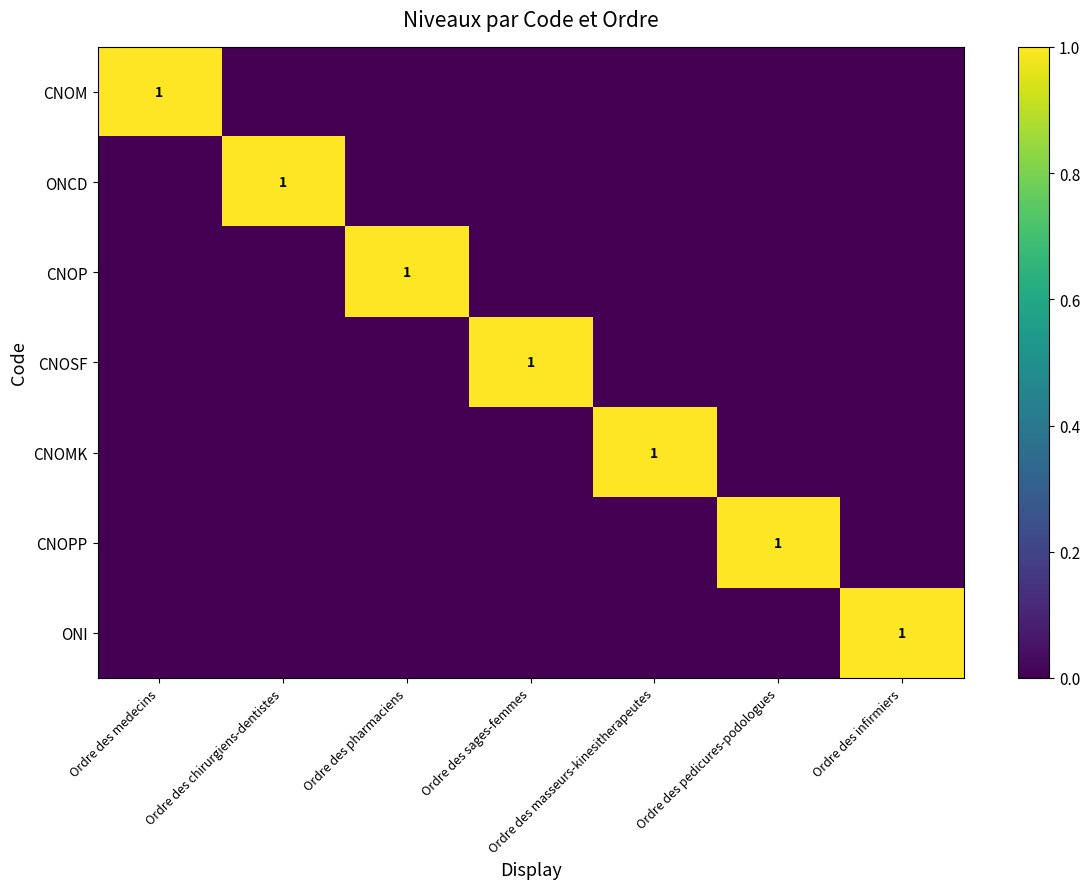

How many categories are shown in the chart?

7